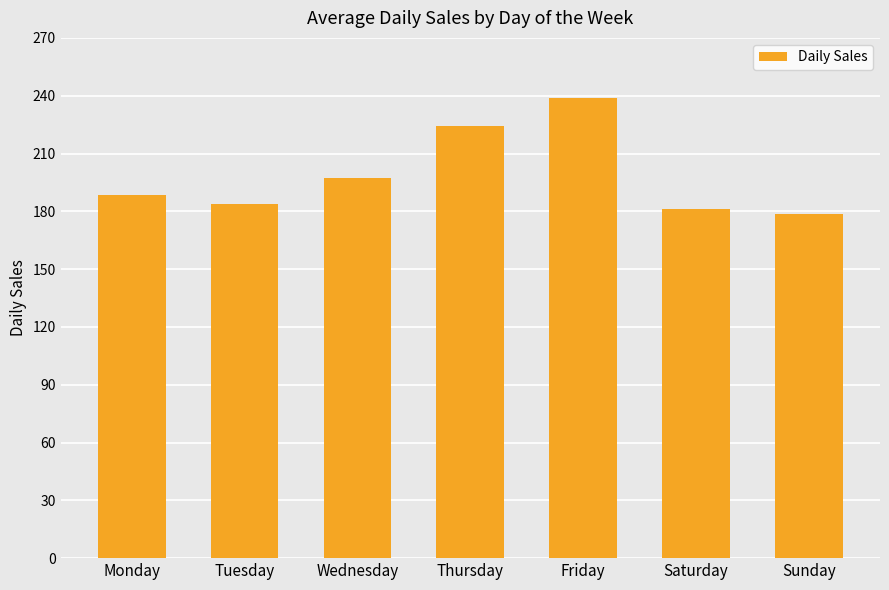

What is the value of the 2nd bar from the left?

183.6